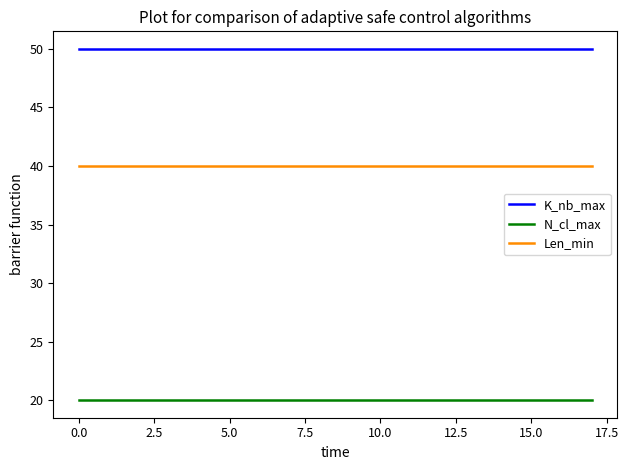

Which series has the largest total across all categories?

K_nb_max